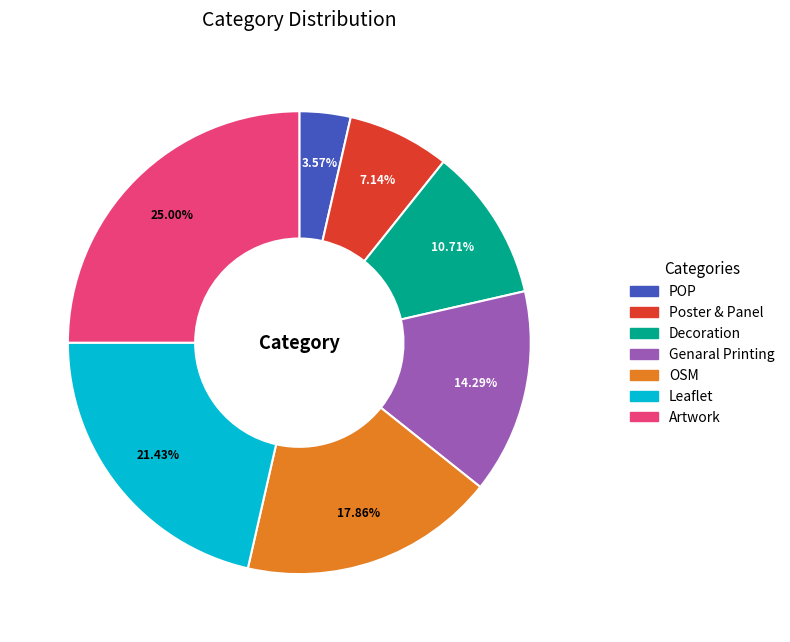

Does OSM account for over 50% of the chart?

No